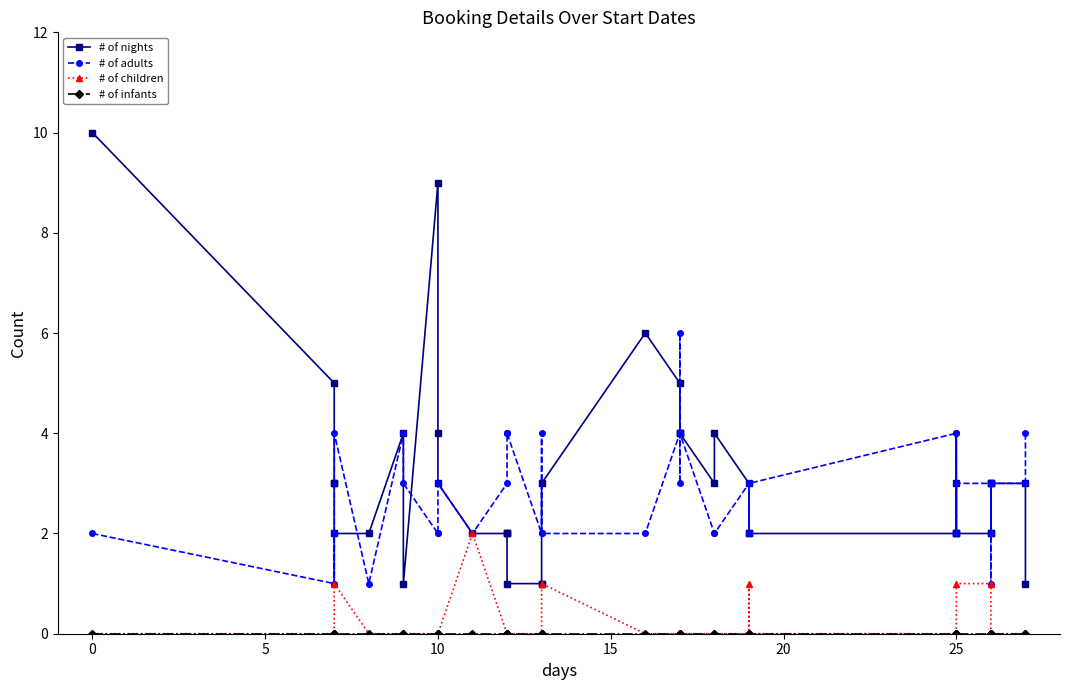

True or false: # of adults has more than 2 interior local peaks.

True